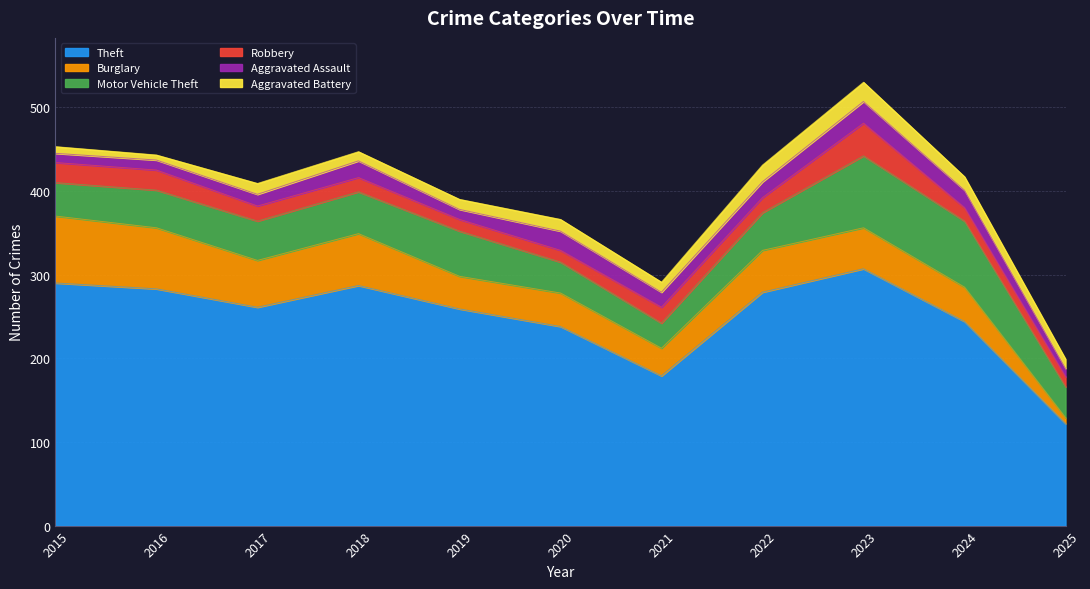

At which category does the chart reach its peak across all series?

2023